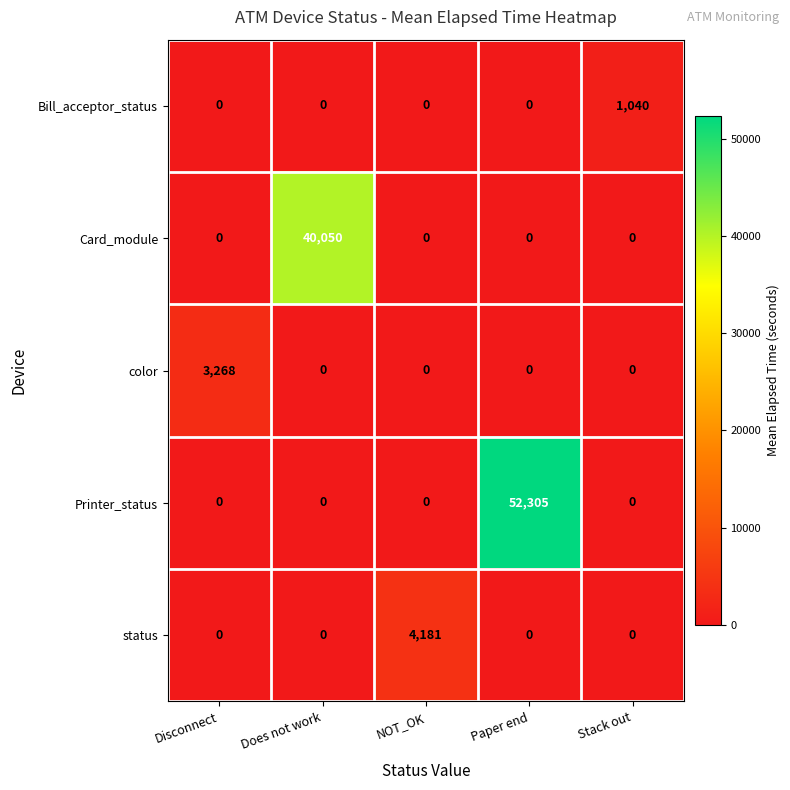

Which series has the largest total across all categories?

Printer_status